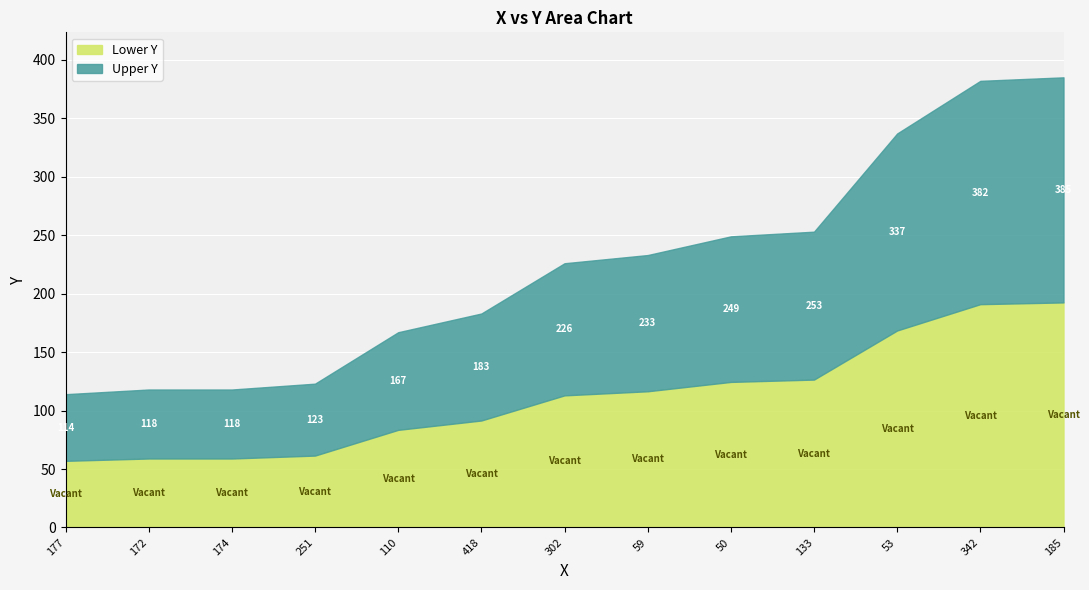

Is it true that the value at 302 is 226?

True